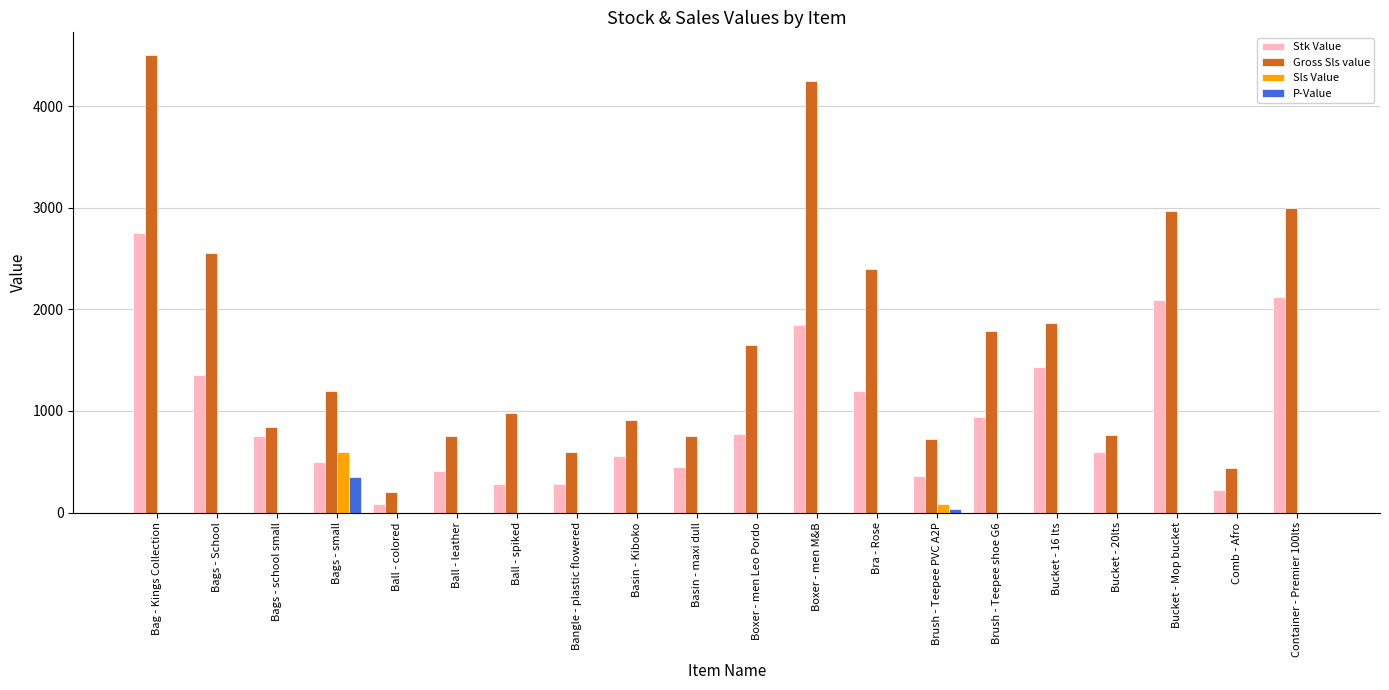

Which series has the largest total across all categories?

Gross Sls value